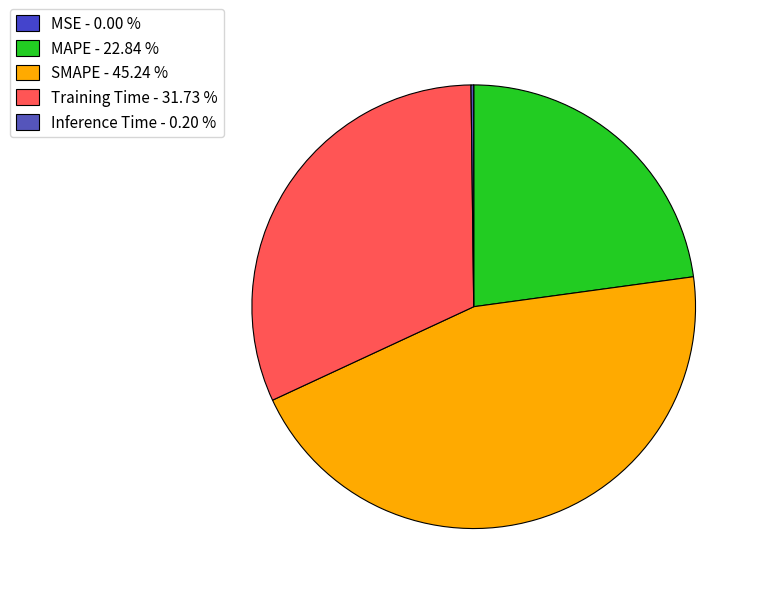

Which slice is the smallest?

MSE